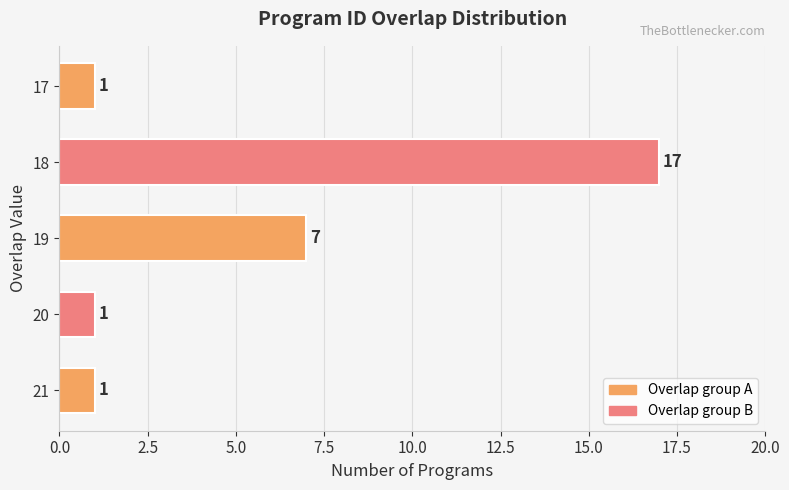

Reading bottom to top, extract all data points from this chart.

1	1	7	17	1